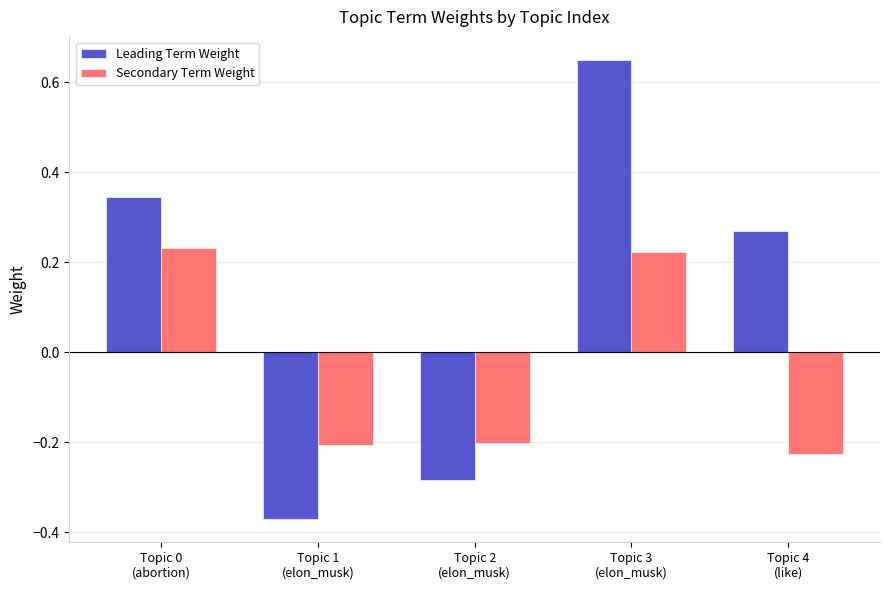

Which series has the largest range (max minus min)?

Leading Term Weight